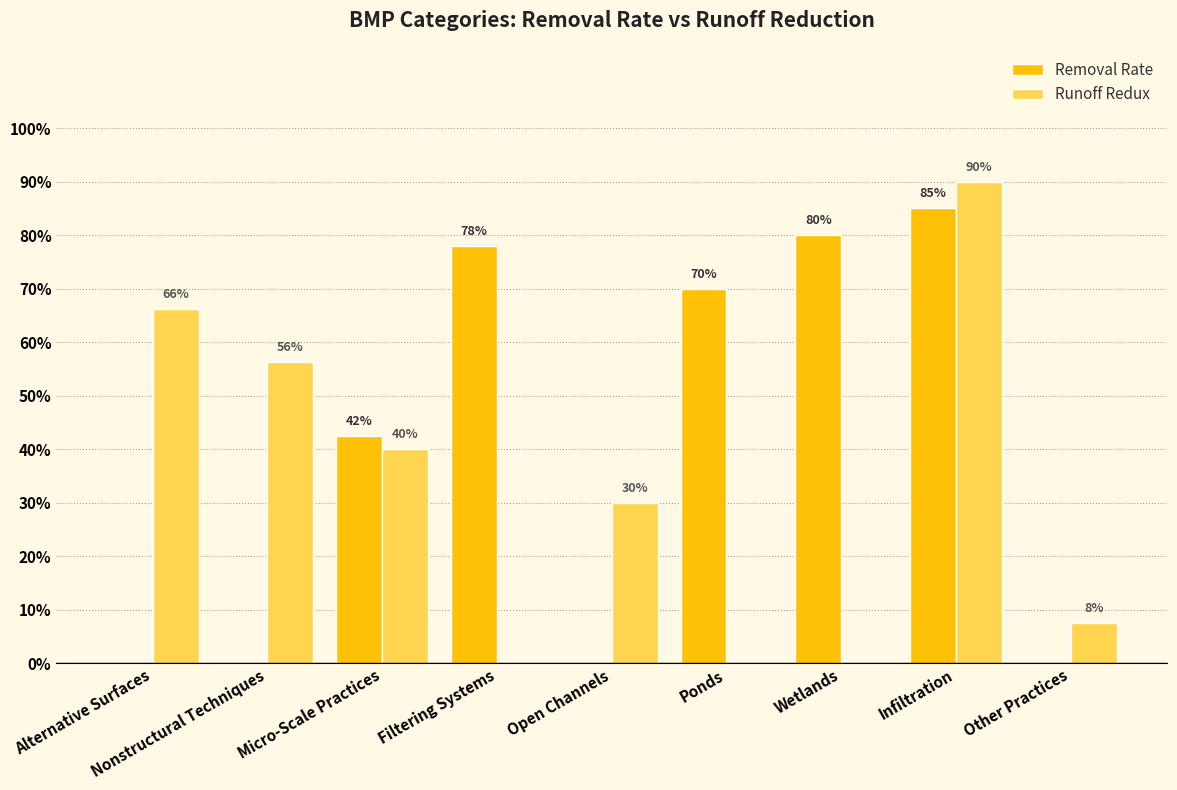

Rank the categories by Runoff Redux value from highest to lowest.

Infiltration, Alternative Surfaces, Nonstructural Techniques, Micro-Scale Practices, Open Channels, Other Practices, Filtering Systems, Ponds, Wetlands